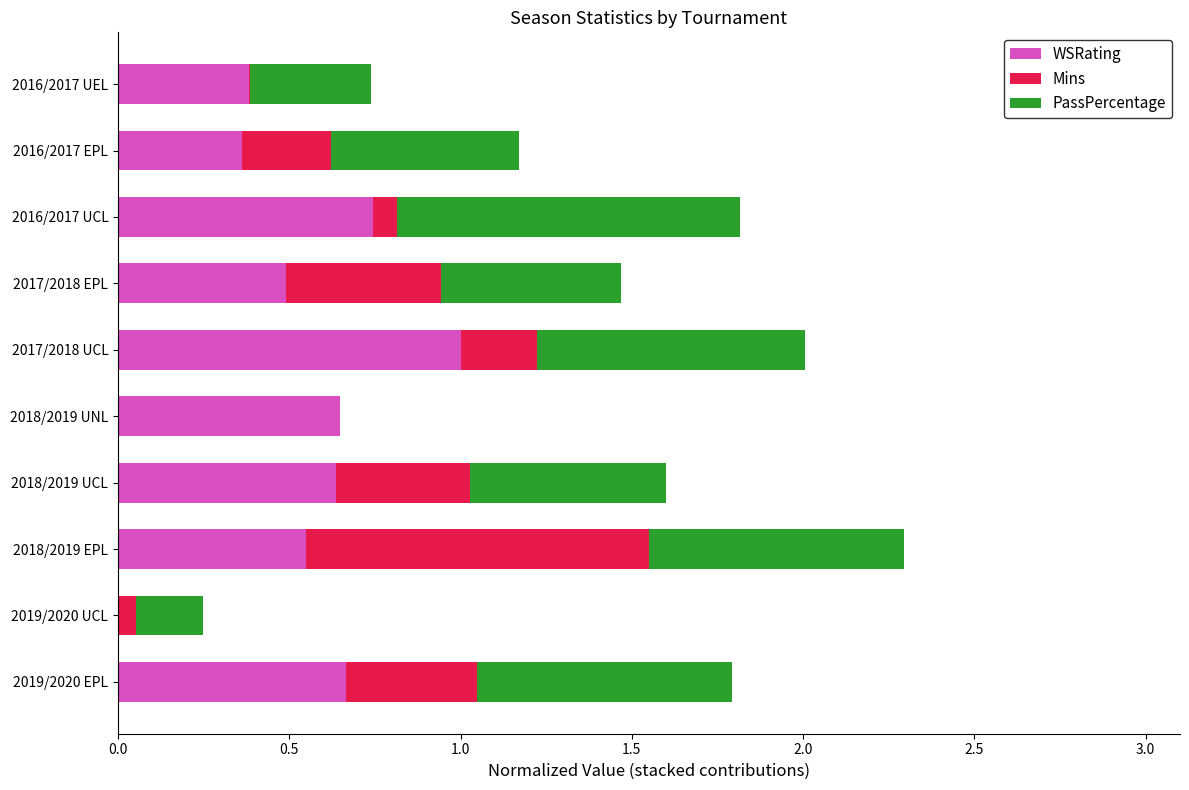

What is the maximum value for WSRating?

1.0